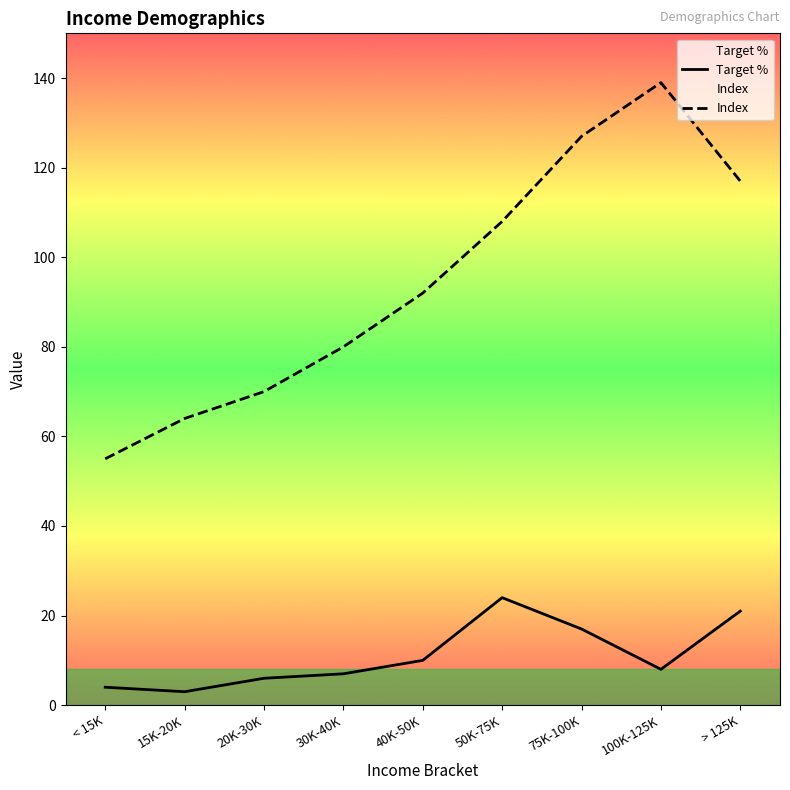

What is the label of the 1st point from the left?

< 15K